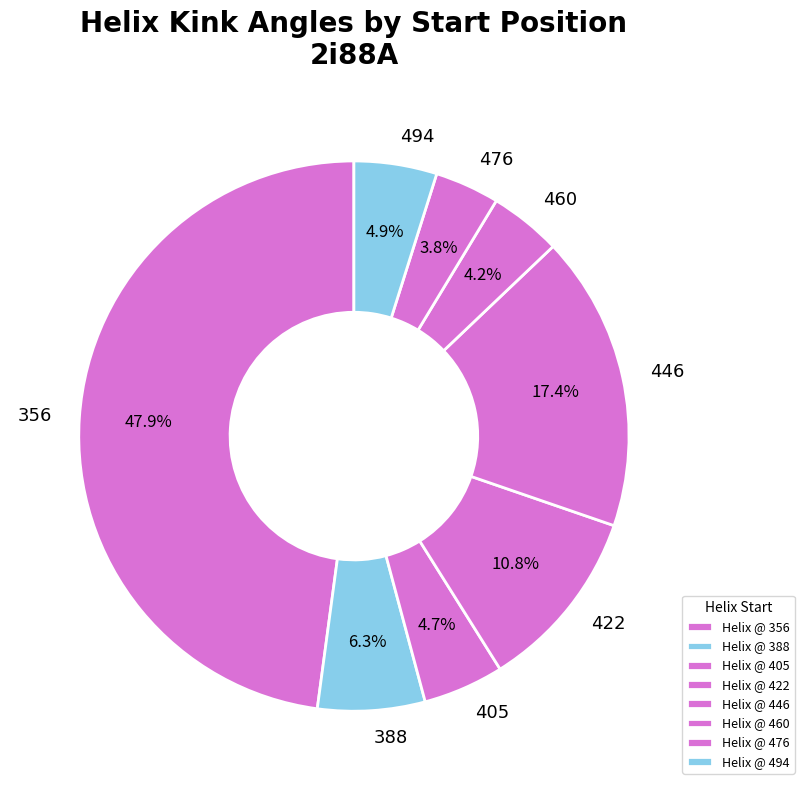

What is the ratio of the value at 476 to the value at 388?

0.6